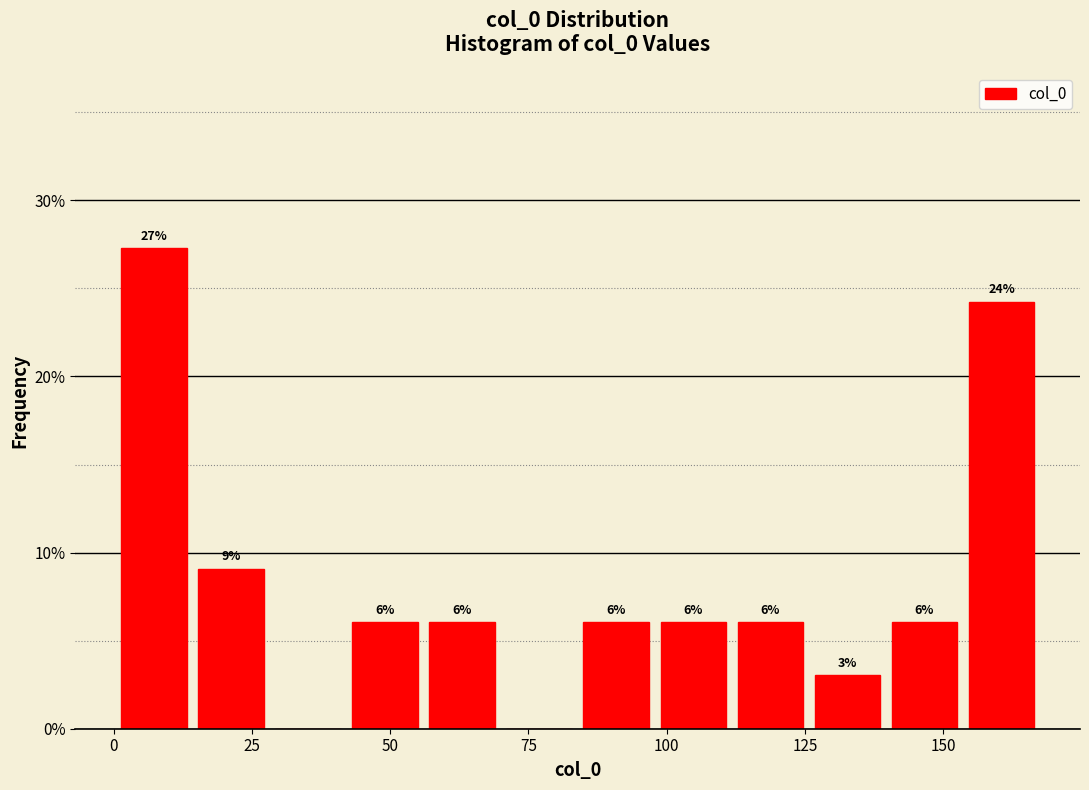

Read against the x-axis, roughly where is the centre of the tallest bar?

5